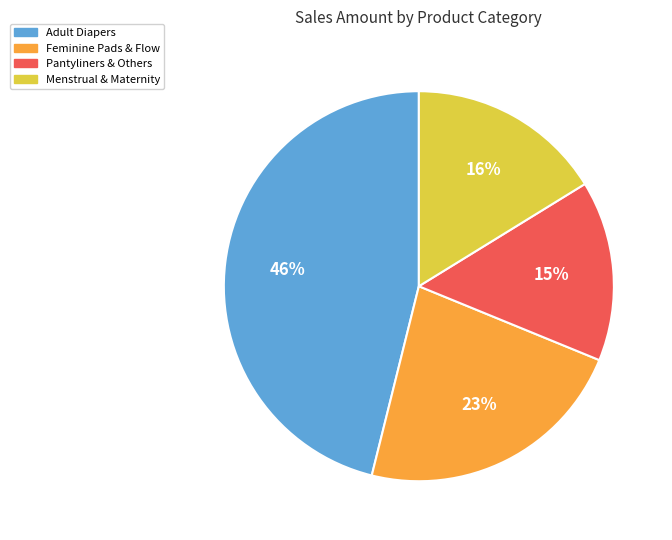

To the nearest percent, what is the average slice percentage?

25%